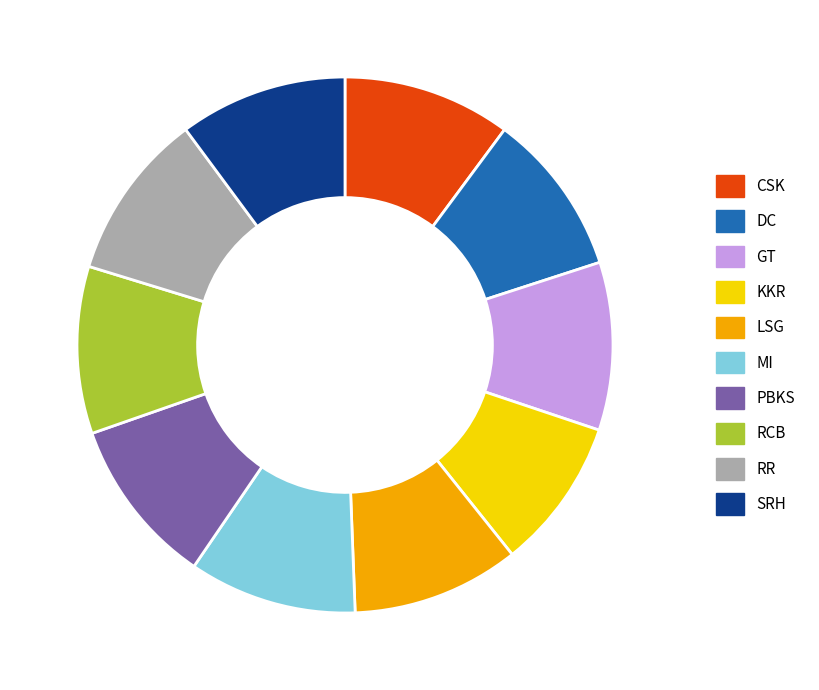

The DC slice represents 10% of the pie. True or false?

True